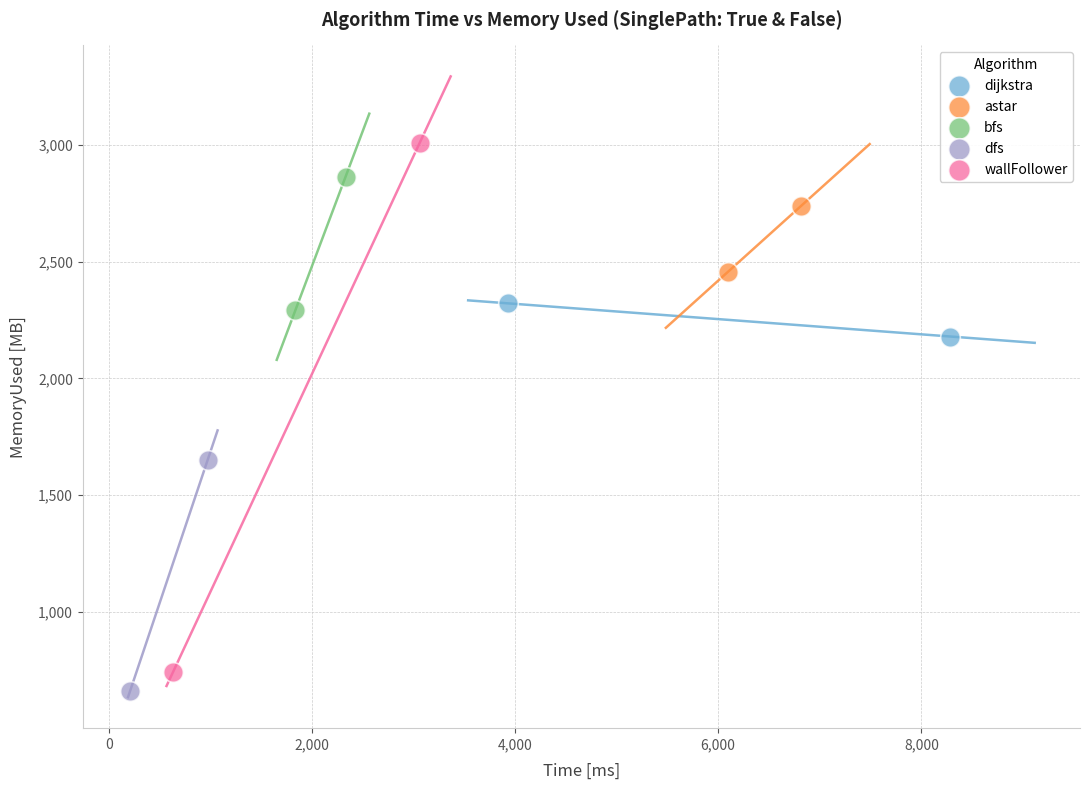

Which series contains the highest Y value?

wallFollower